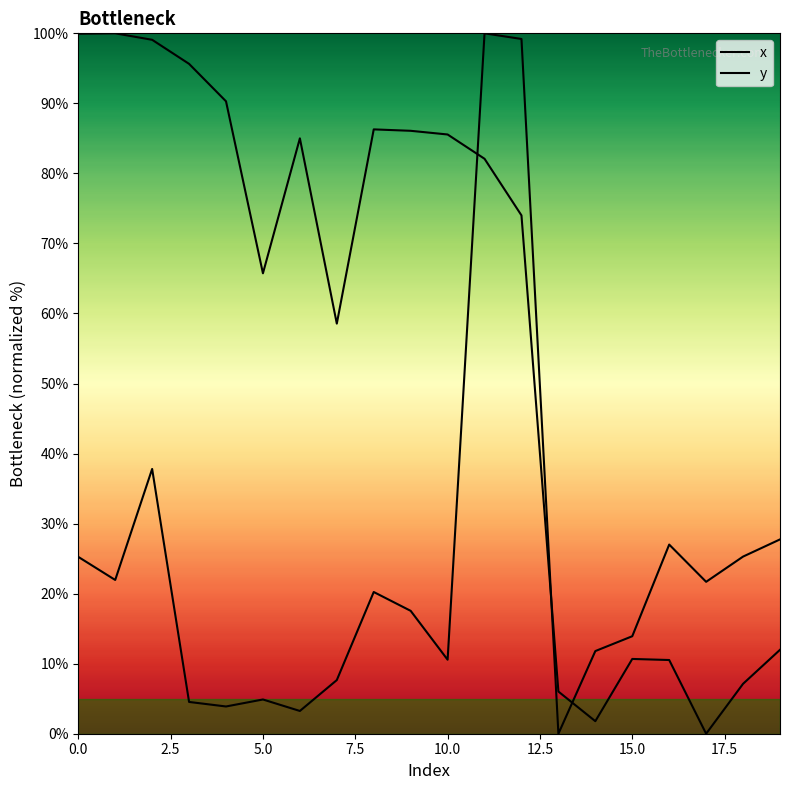

Rank the series at 7.5 from highest to lowest value.

y, x